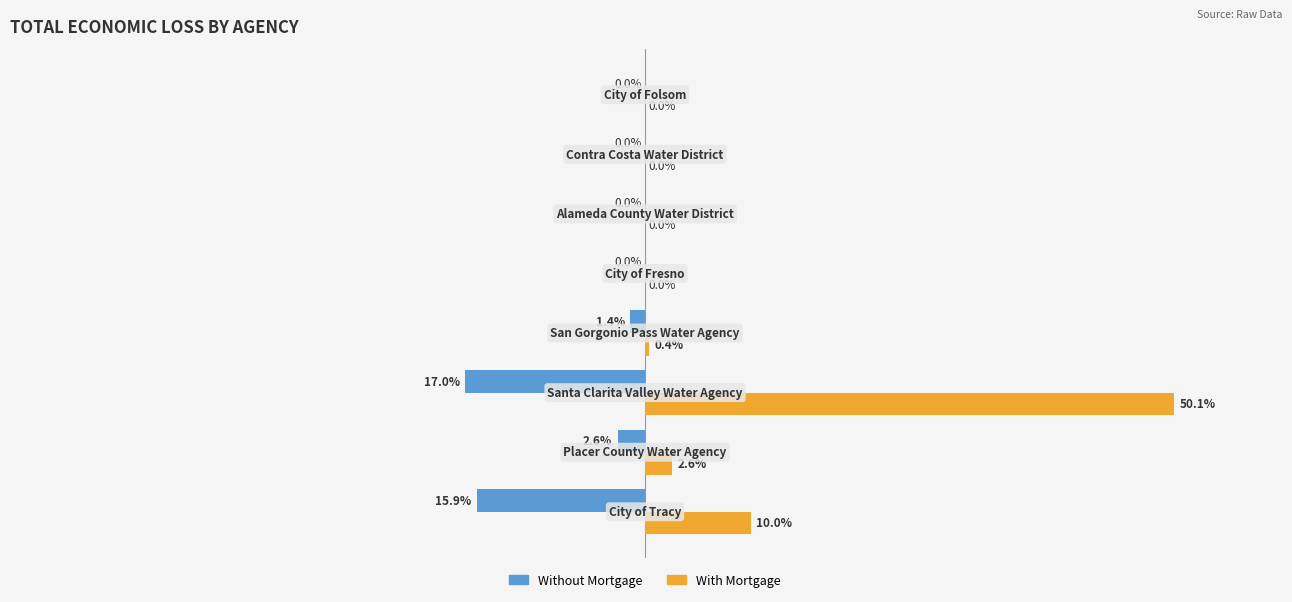

Which series has the largest total across all categories?

With Mortgage